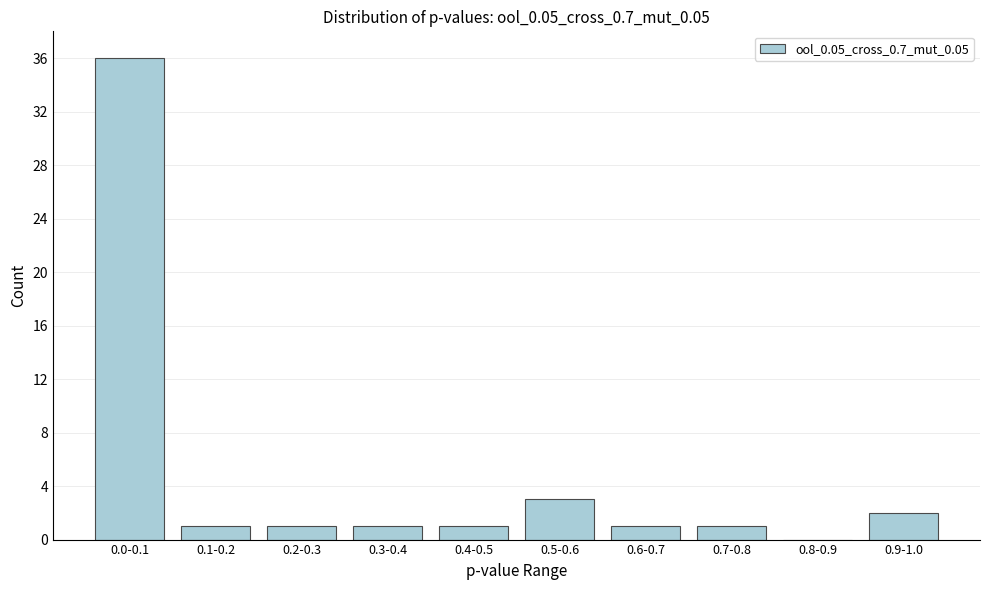

Reading left to right, what are all the values shown in this chart?

0.0-0.1=36	0.1-0.2=1	0.2-0.3=1	0.3-0.4=1	0.4-0.5=1	0.5-0.6=3	0.6-0.7=1	0.7-0.8=1	0.8-0.9=0	0.9-1.0=2